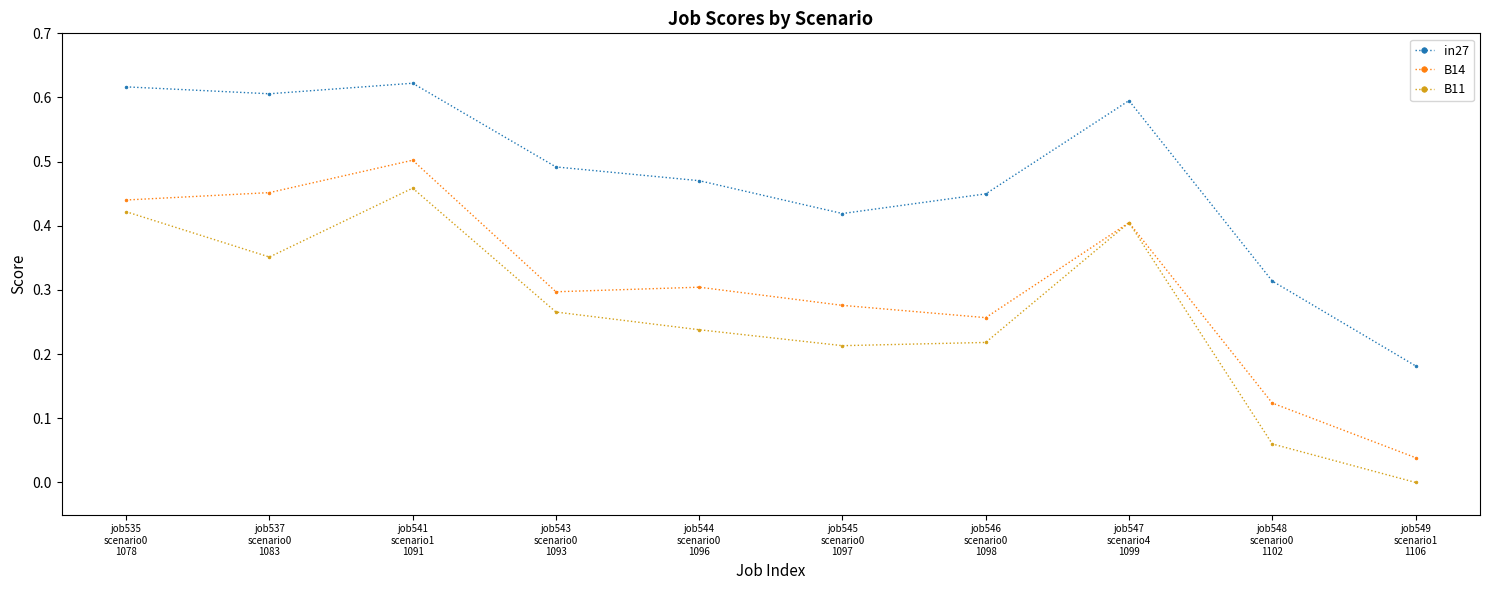

In B11, how many points are lower than both neighbors (excluding endpoints)?

2